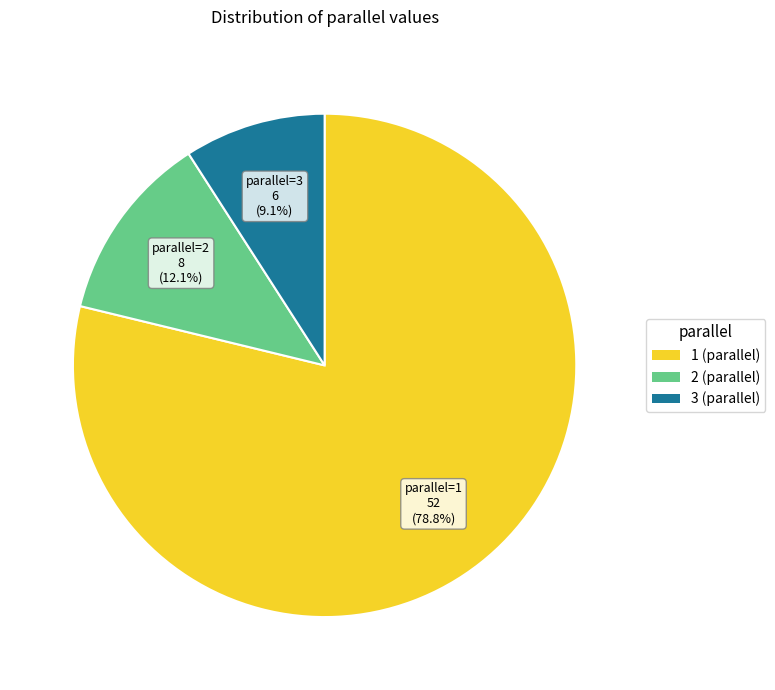

Which category has the smallest portion of the pie?

parallel=3